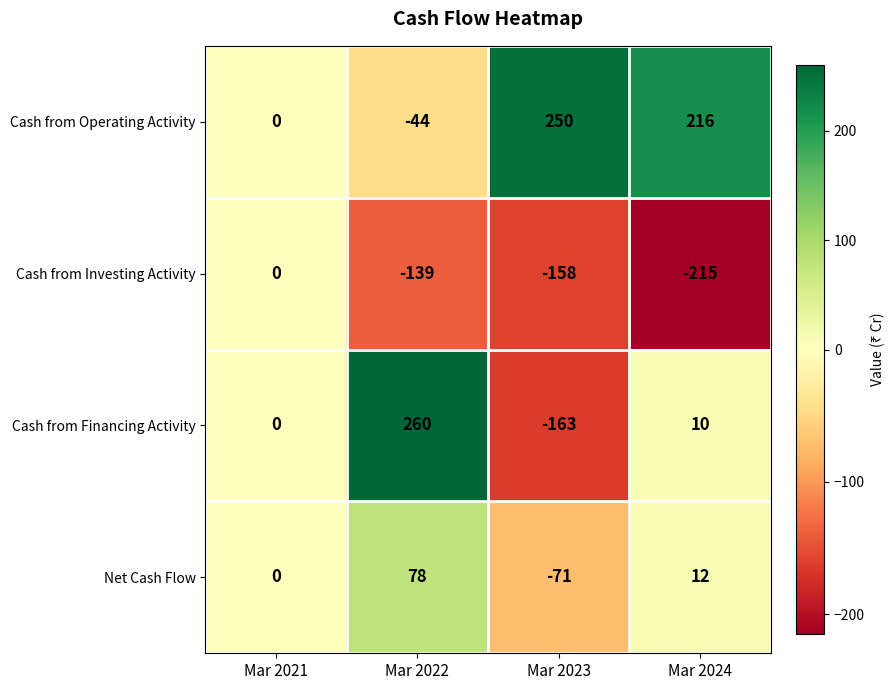

Reading left to right, extract all data points from this chart.

Cash from Operating Activity: 0	-44	250	216
Cash from Investing Activity: 0	-139	-158	-215
Cash from Financing Activity: 0	260	-163	10
Net Cash Flow: 0	78	-71	12